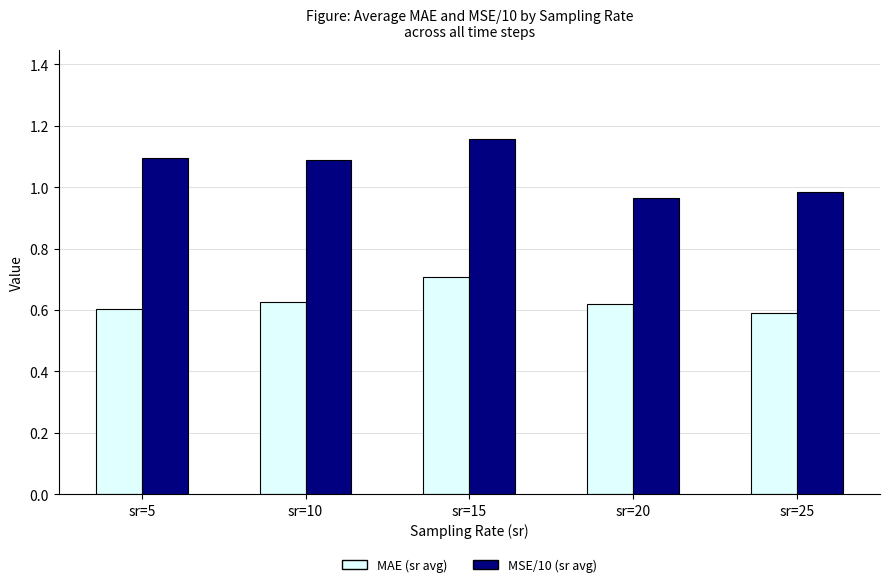

At how many categories does at least one series exceed 1?

3